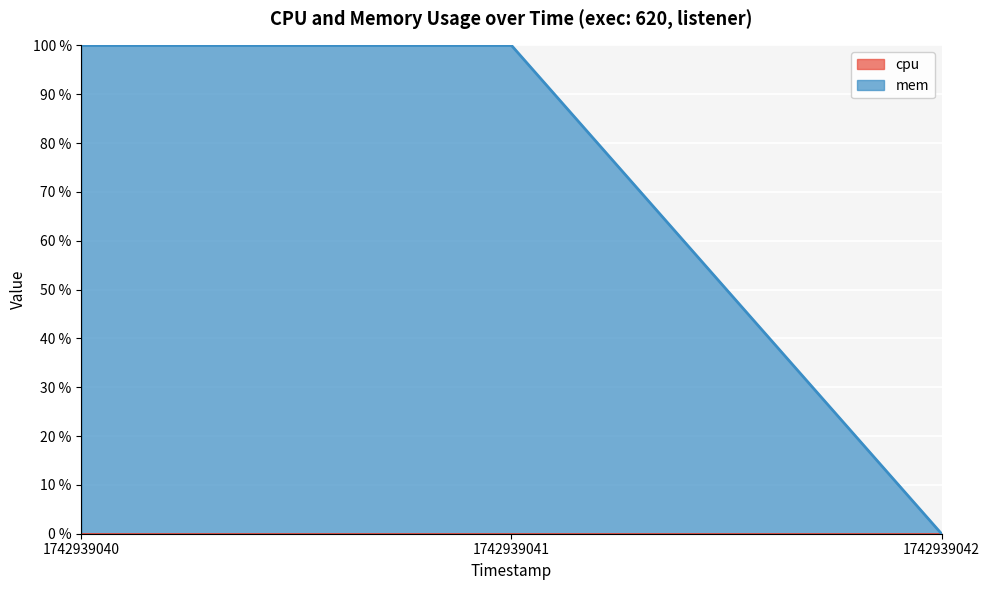

List the labels in order of value, smallest first.

1742939042, 1742939040, 1742939041